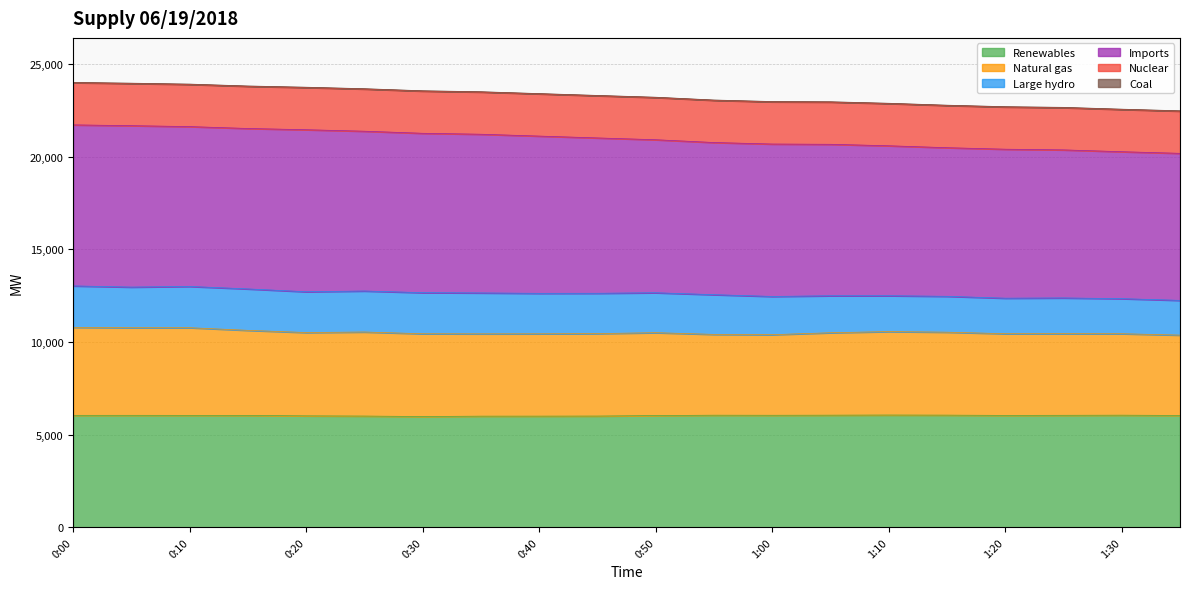

Count the number of categories in the chart.

20